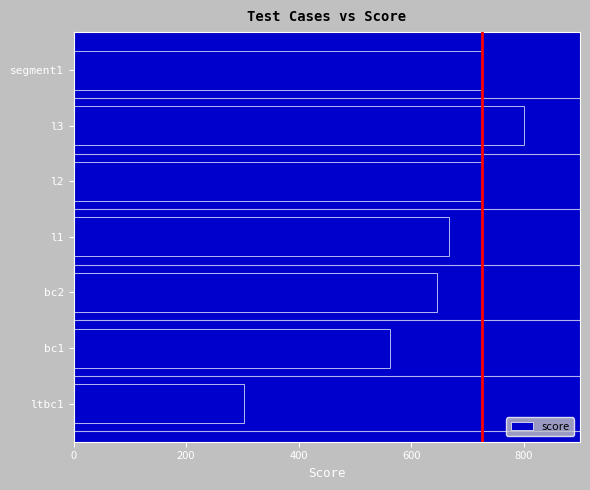

Between bc2 and ltbc1, which is larger?

bc2